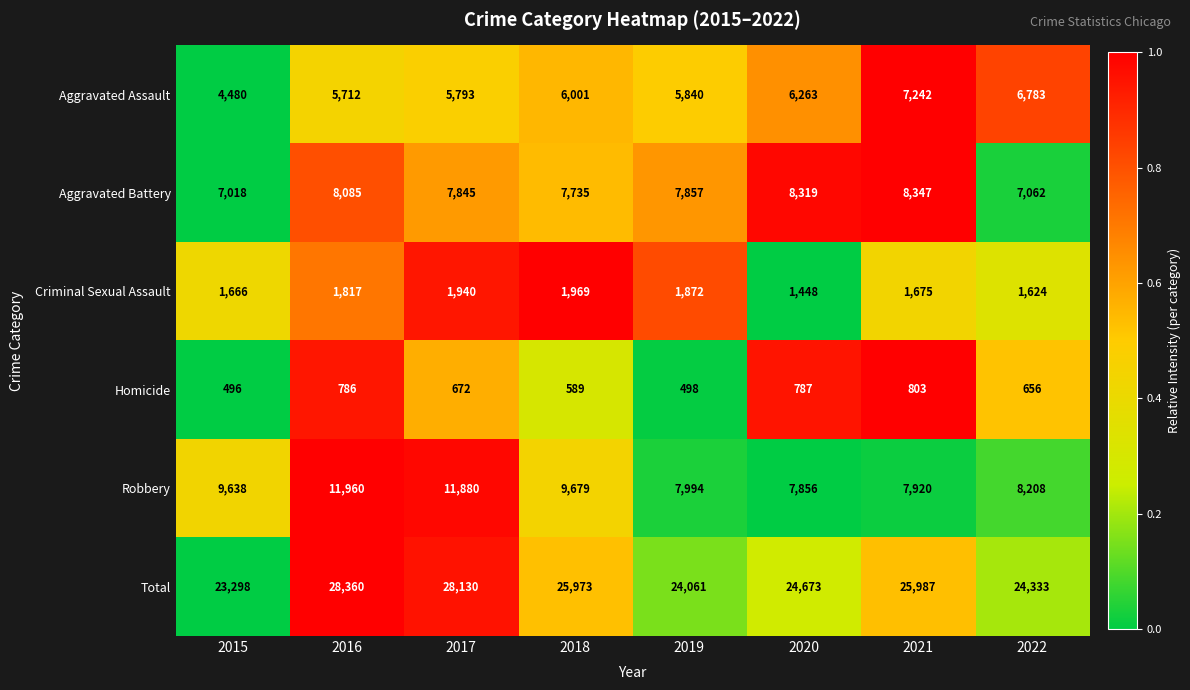

How many data points in Aggravated Battery are less than 7857?

4